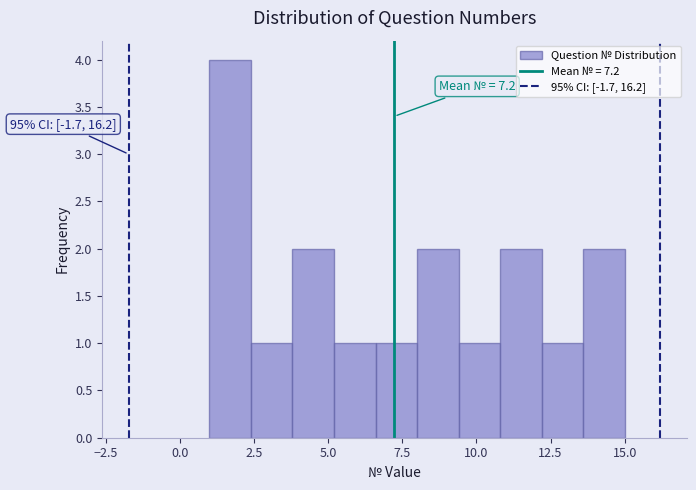

Around what value on the x-axis is the tallest bar? Give the approximate position of its centre, as read against the axis.

1.5